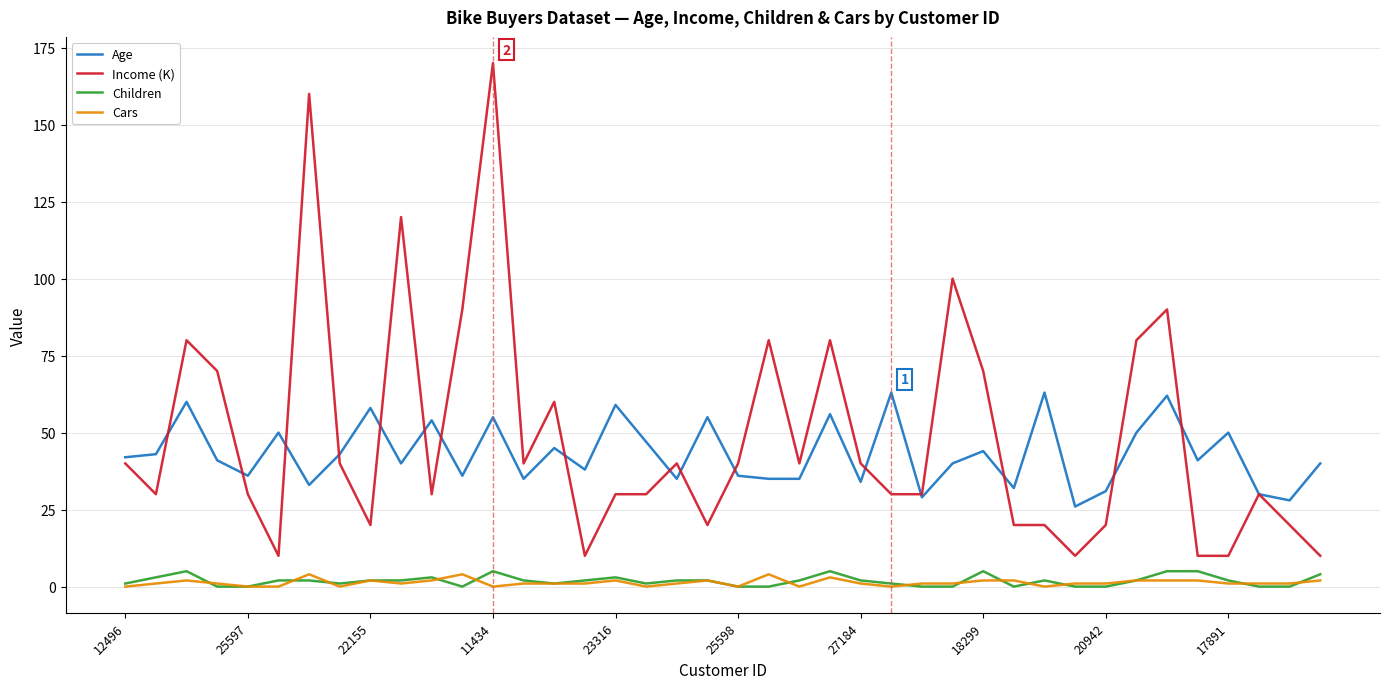

What is the average value of the Income (K) series?

49